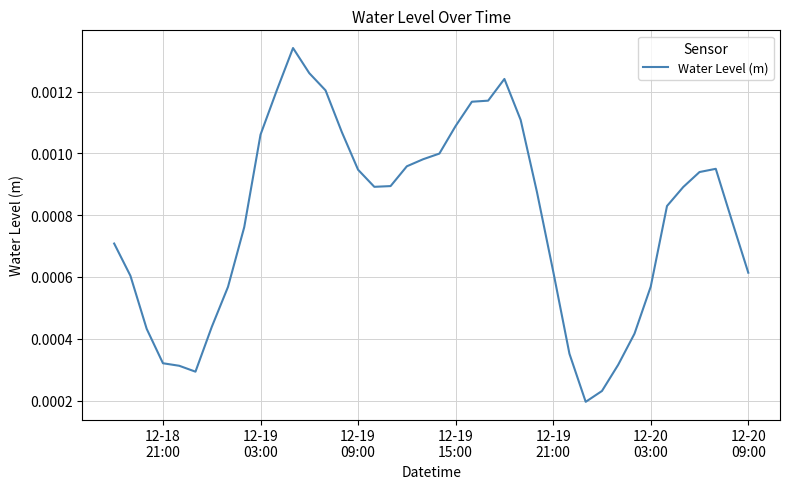

How many lines are shown in the chart?

1